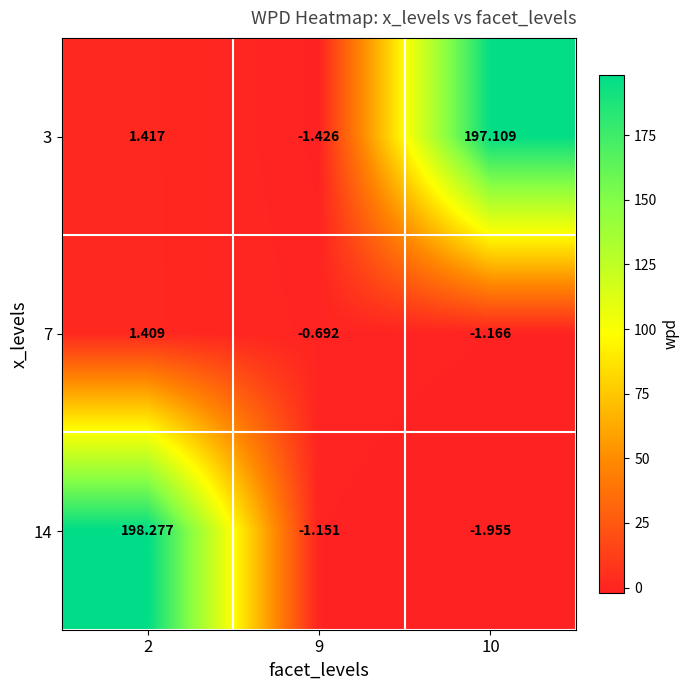

Is the value of 3 at 9 greater than the value of 7 at 2?

No